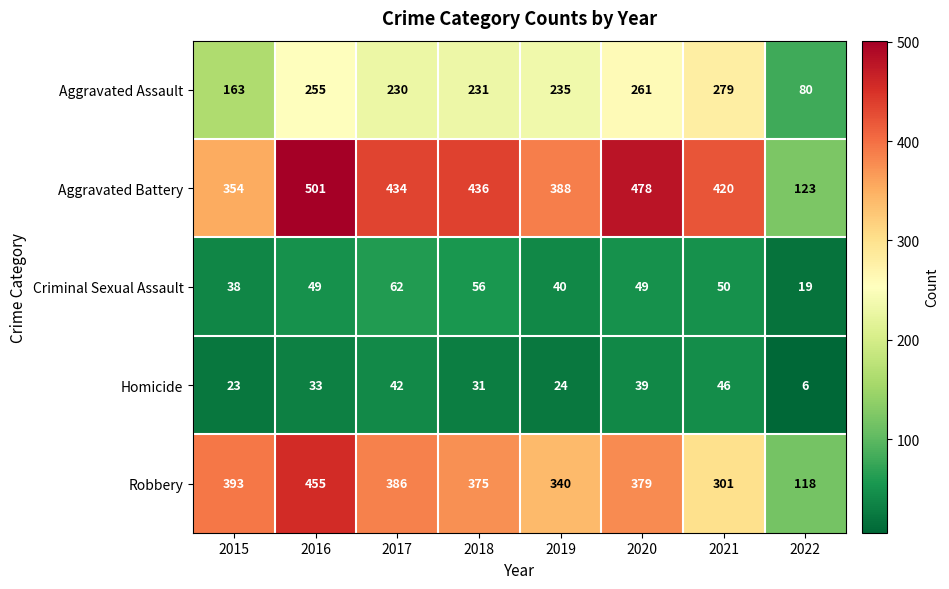

At which category is the sum across all series the highest?

2016